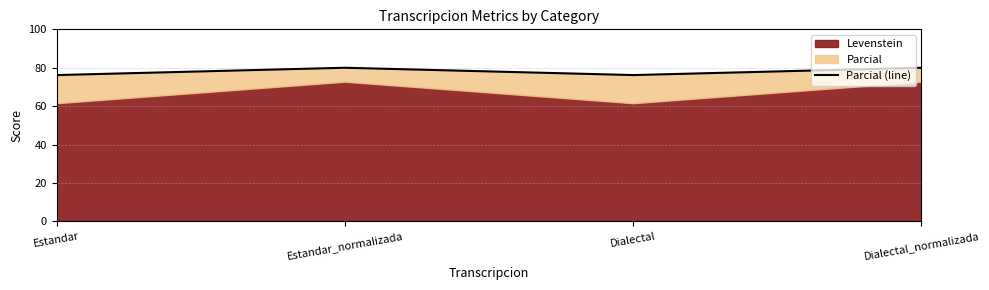

Is it true that the value at Estandar_normalizada is 113.8?

False